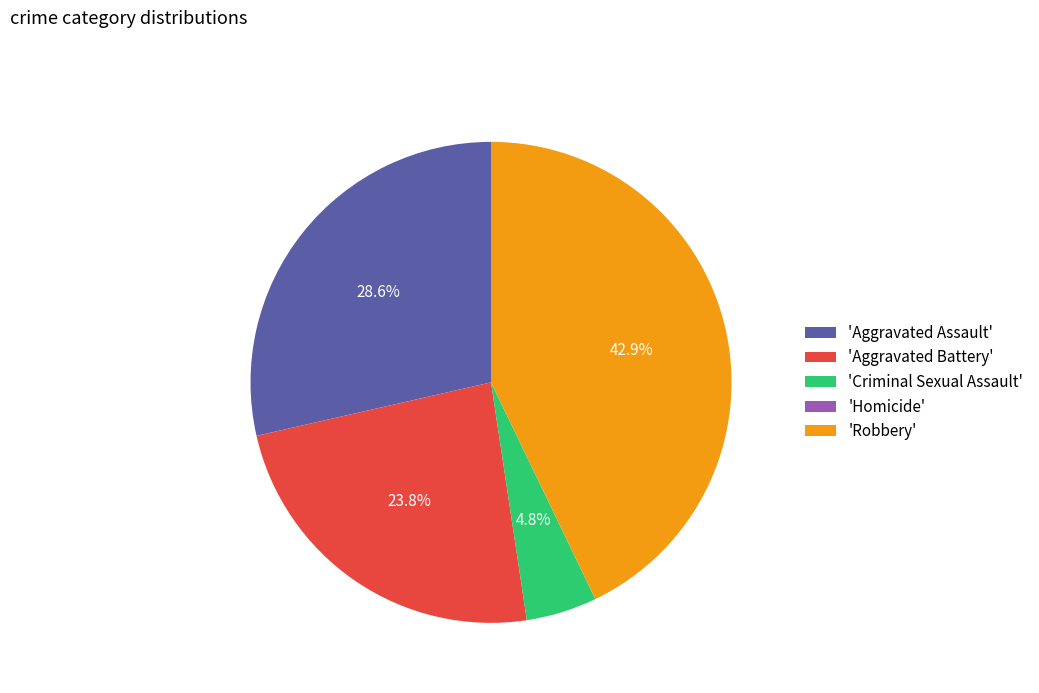

Which category has the biggest portion of the pie?

'Robbery'